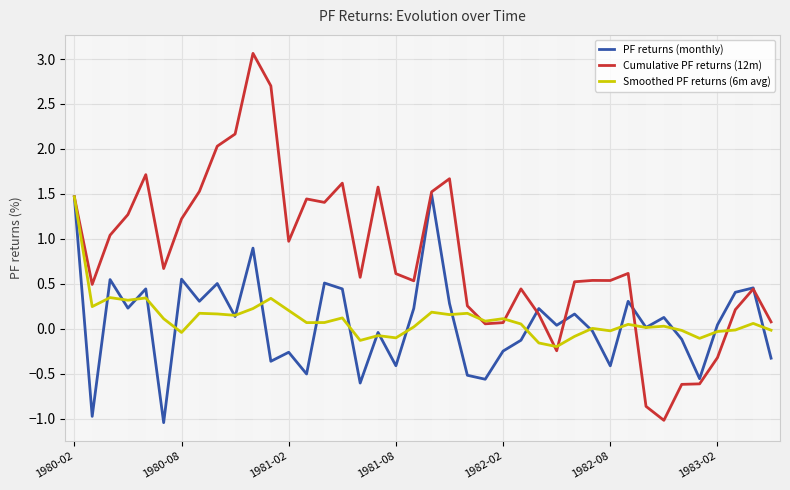

What is the highest value of the PF returns (monthly) series?

1.5